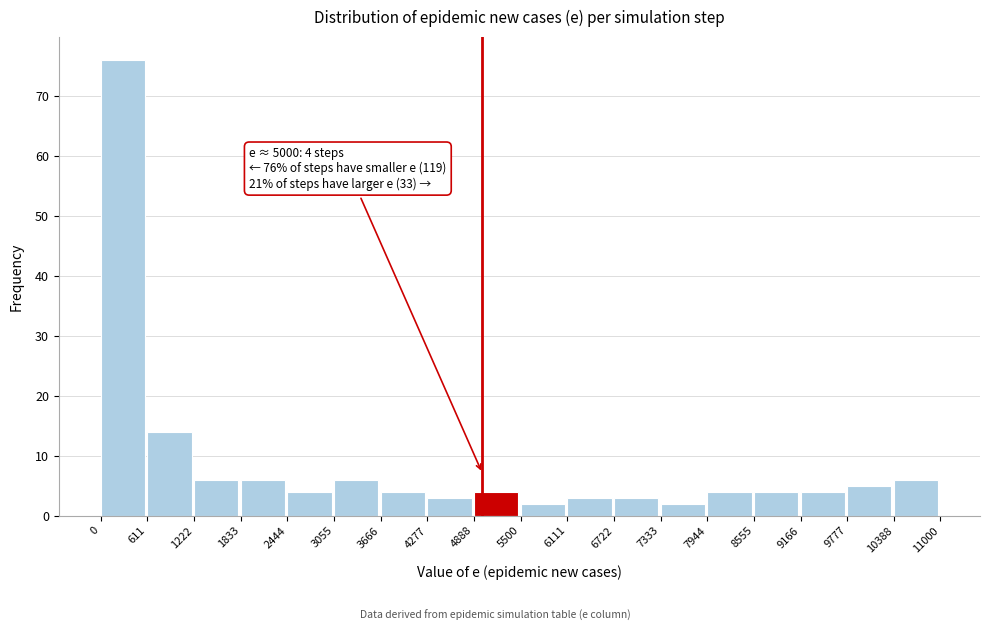

Over which range of the x-axis is the bar tallest?

0 to 611